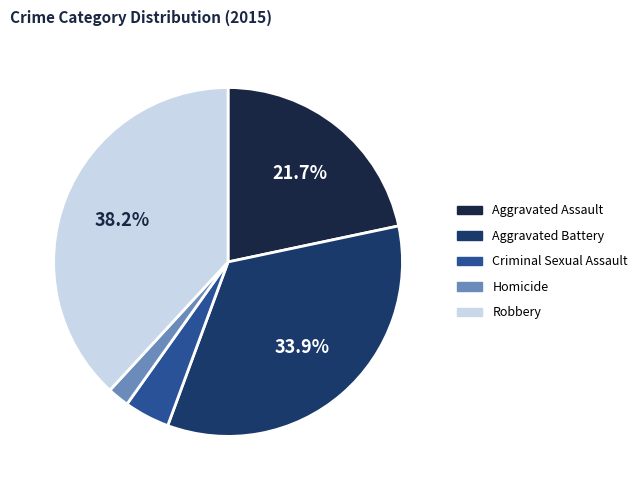

Is there a majority slice in this chart?

No